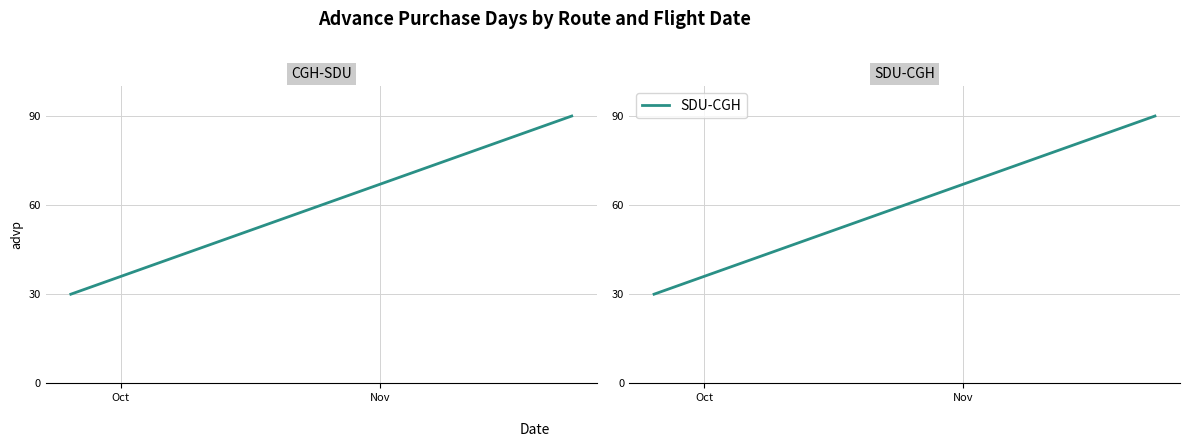

How many SDU-CGH values are between 30 and 90?

3